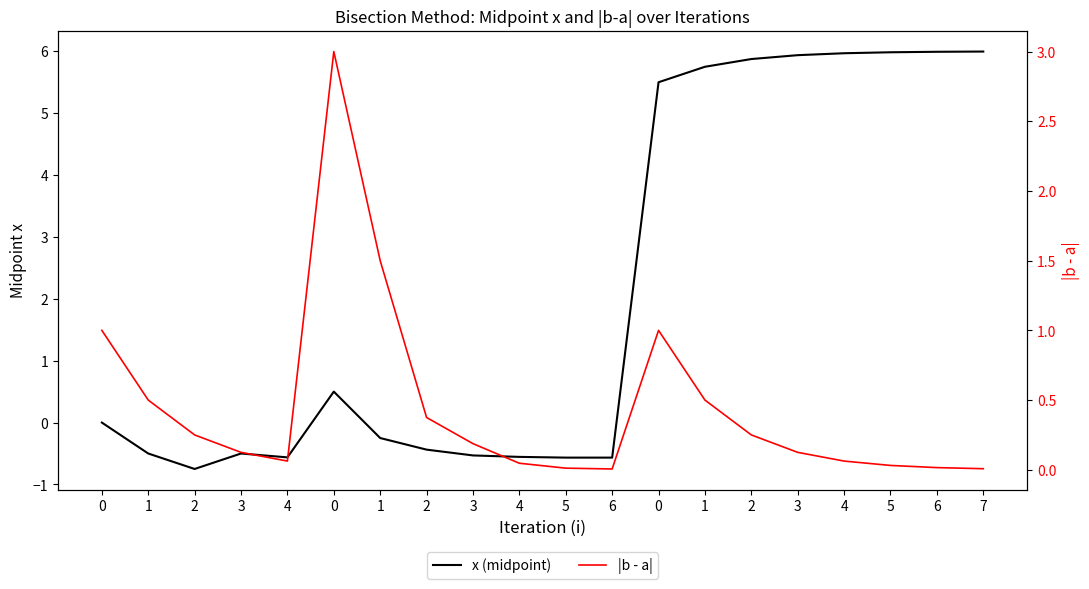

Which series has the widest spread of values?

x (midpoint)